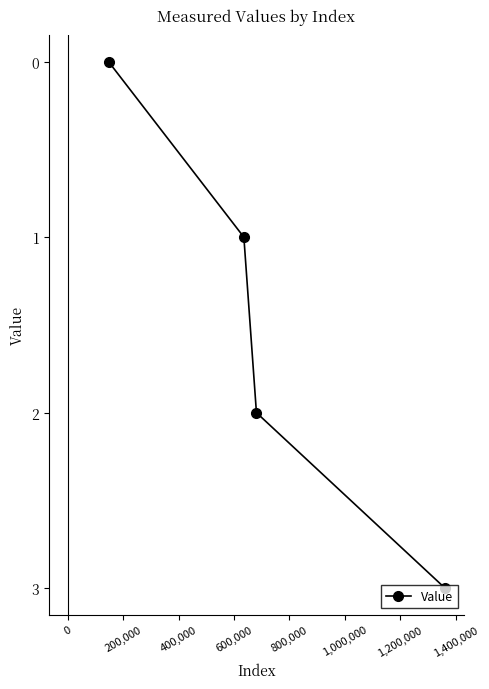

What is the difference between the maximum and minimum values?

3